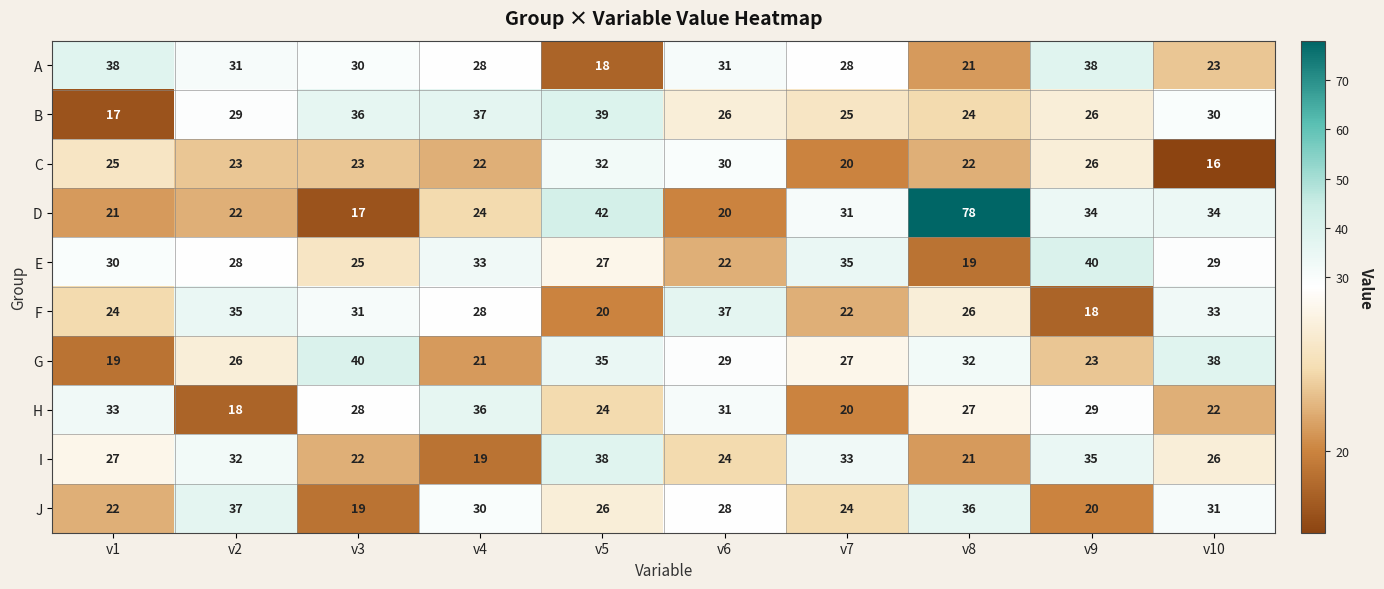

At which category is the sum across all series the highest?

v8